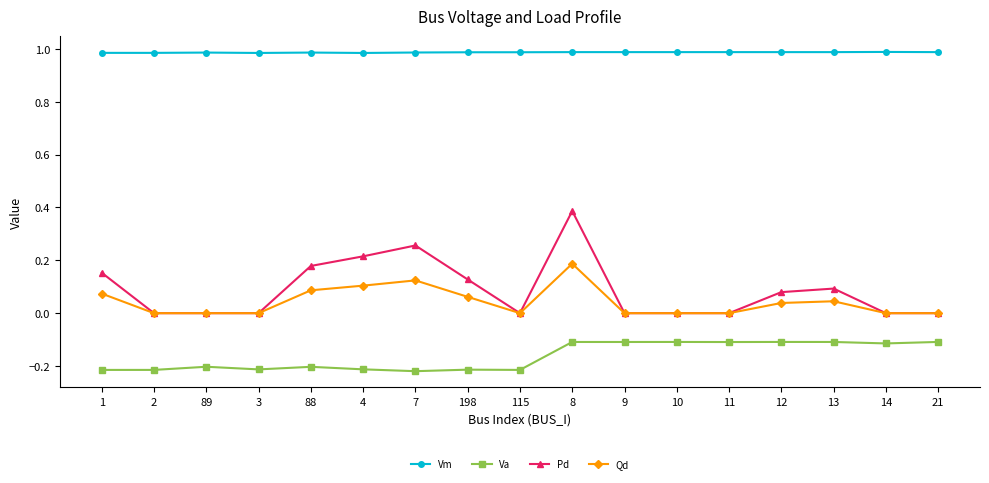

List the series in order of their peak value, lowest first.

Va, Qd, Pd, Vm